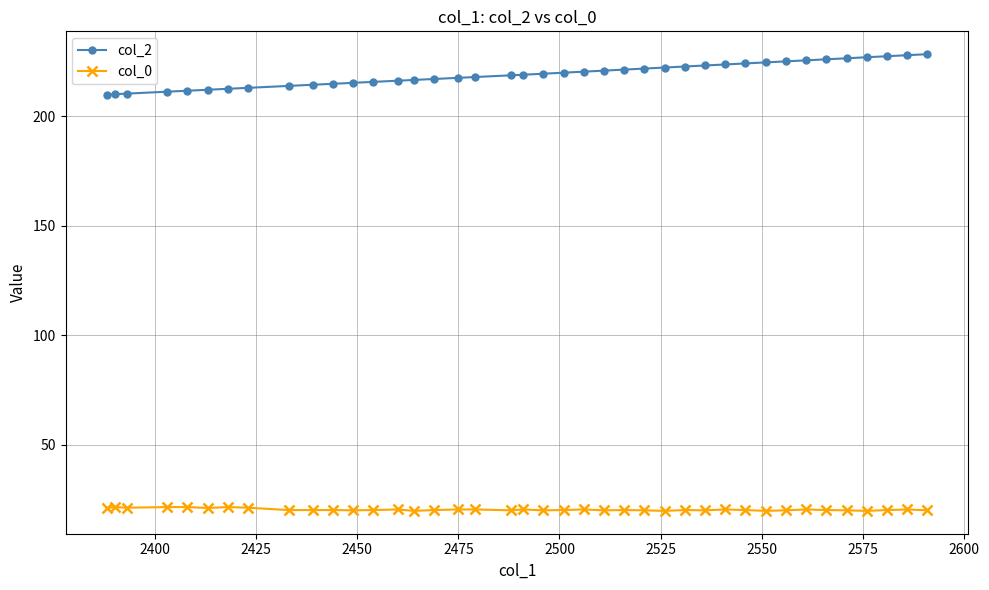

Does the chart display data point markers on the line(s)?

Yes